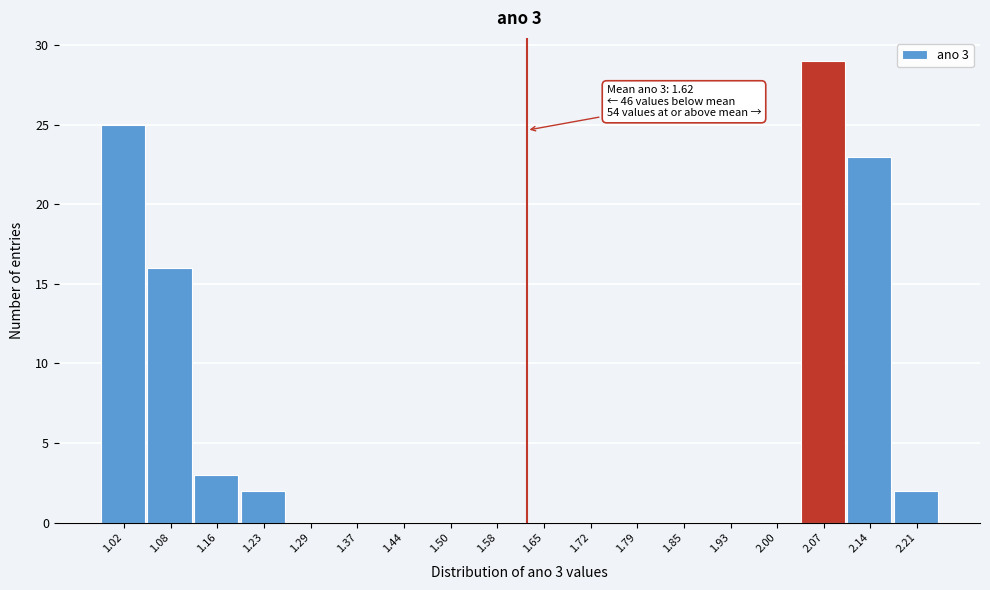

Over which range of the x-axis is the bar tallest?

2.03 to 2.10